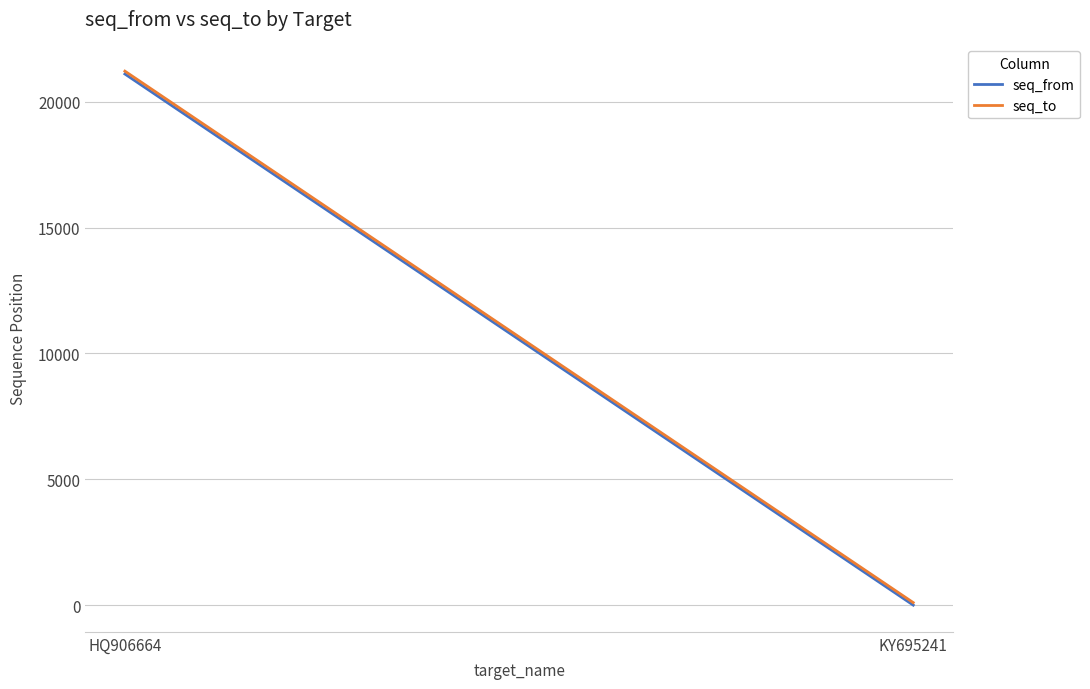

What is the sum of all seq_to values?

21321